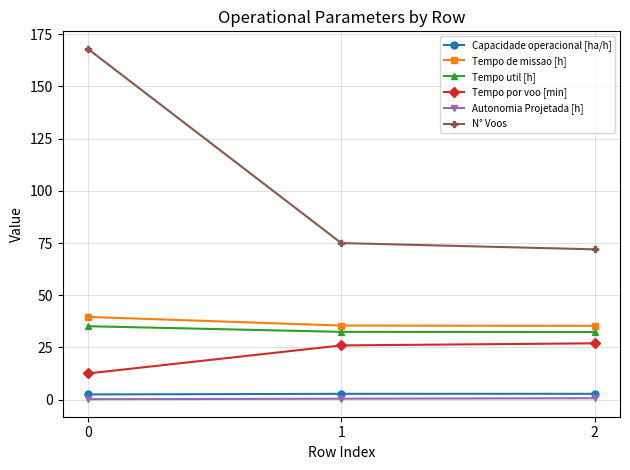

Count the number of data series in this chart.

6